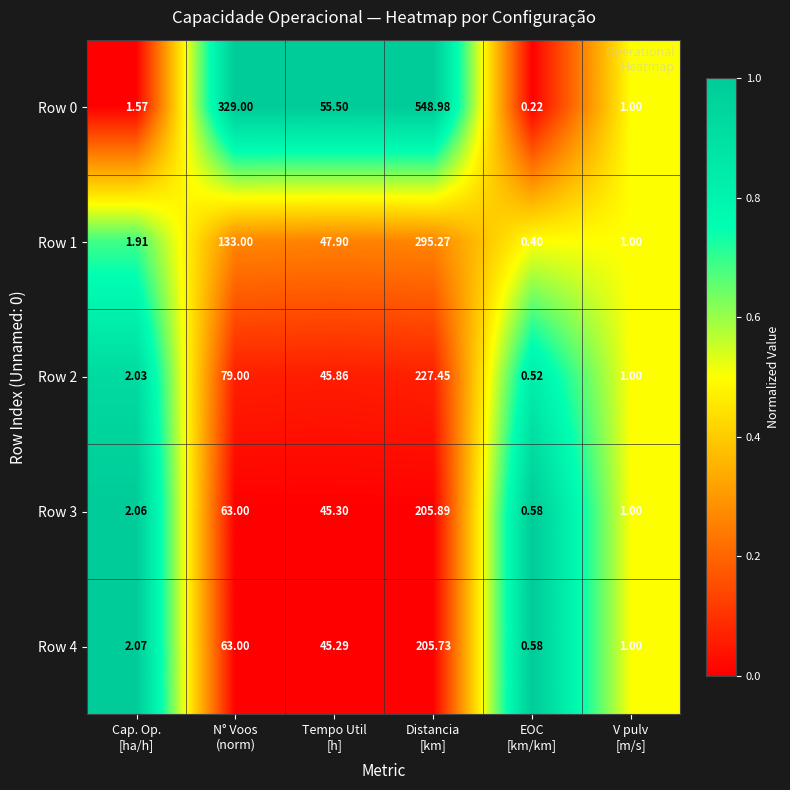

Which label corresponds to the largest value in the chart?

Distancia
[km]